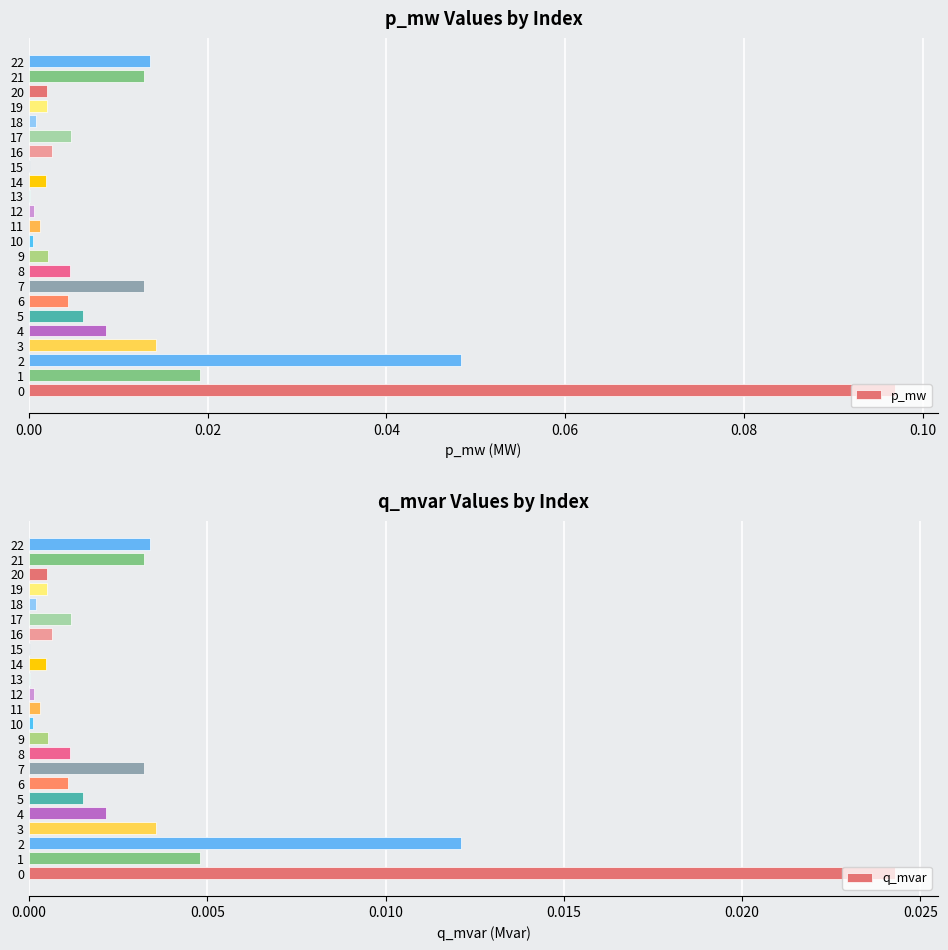

List the series in order of their peak value, highest first.

p_mw, q_mvar